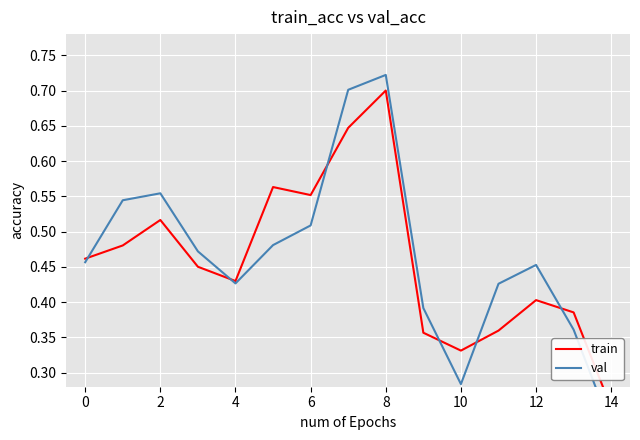

How many interior local valleys does the train series have?

3